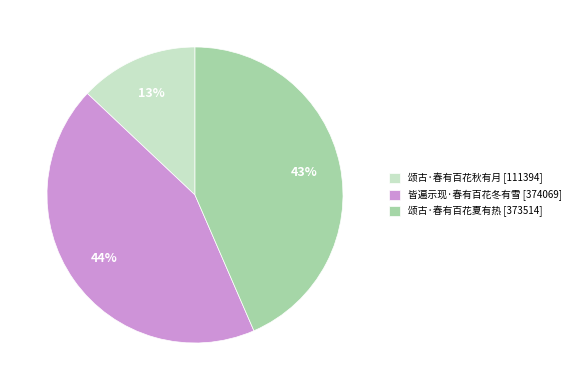

To the nearest percent, what percentage of the pie is 颂古·春有百花秋有月 [111394]?

13%